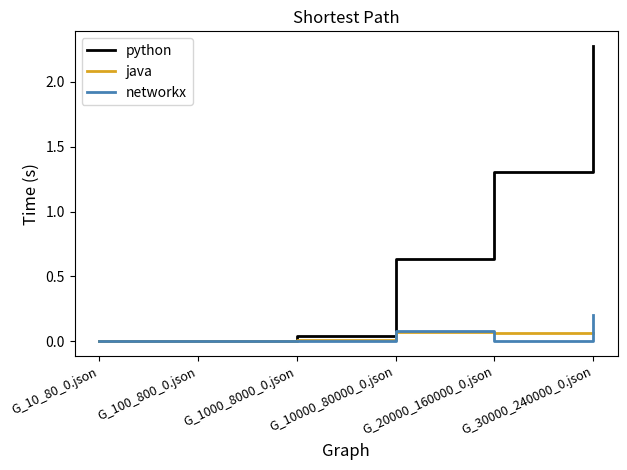

True or false: python has a value of 2.3 at G_30000_240000_0.json.

True